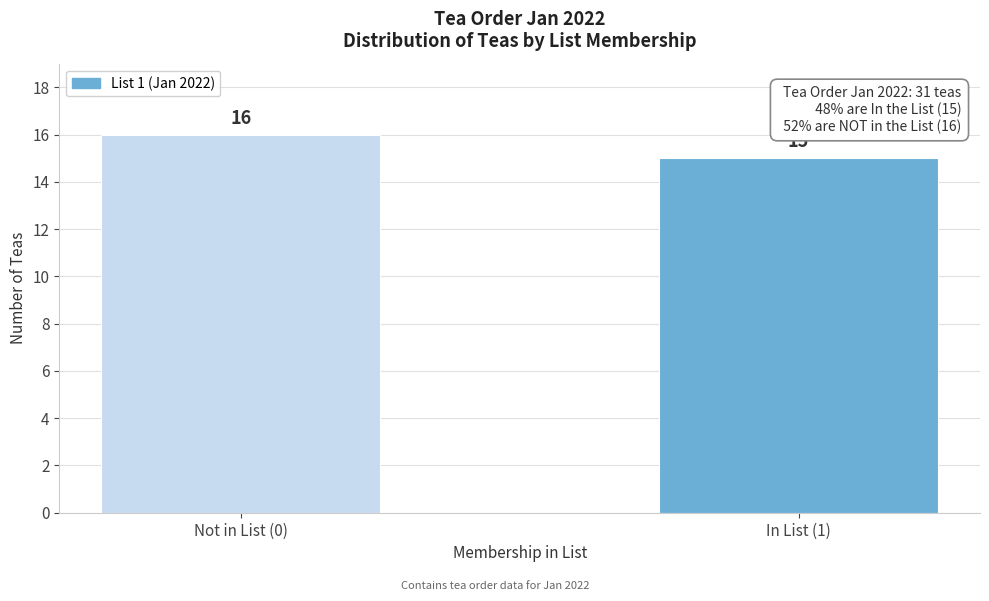

Reading left to right, what are all the values shown in this chart?

Not in List (0)=16	In List (1)=15